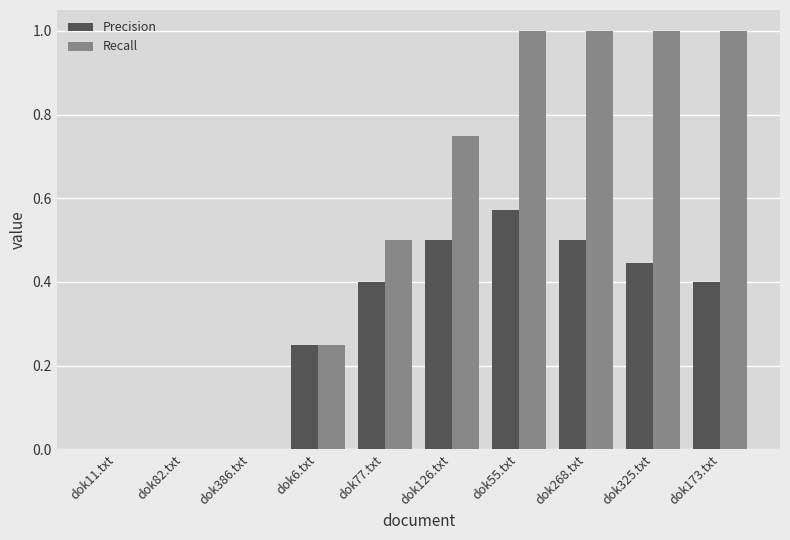

What are all the series names shown in the legend?

Precision, Recall